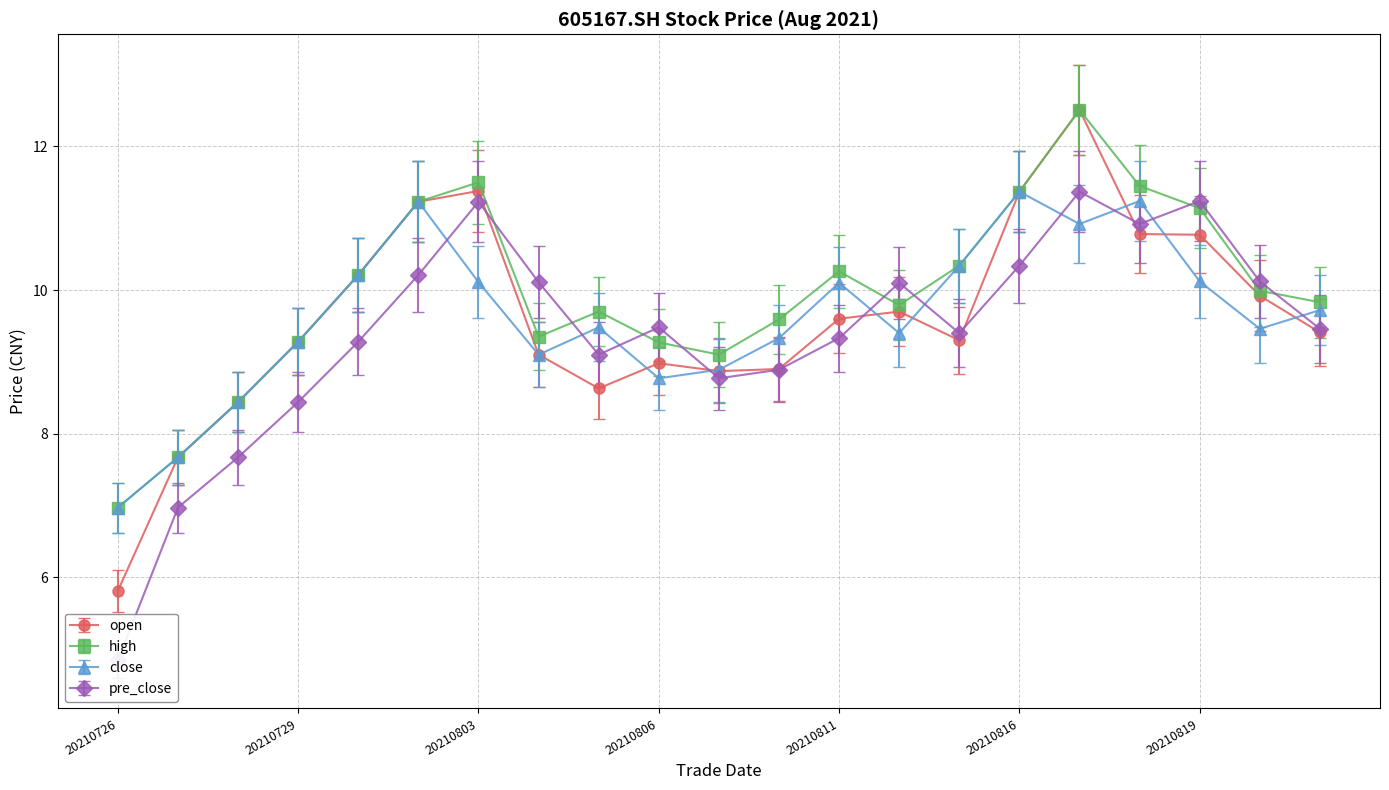

How many times do close and open cross each other?

7